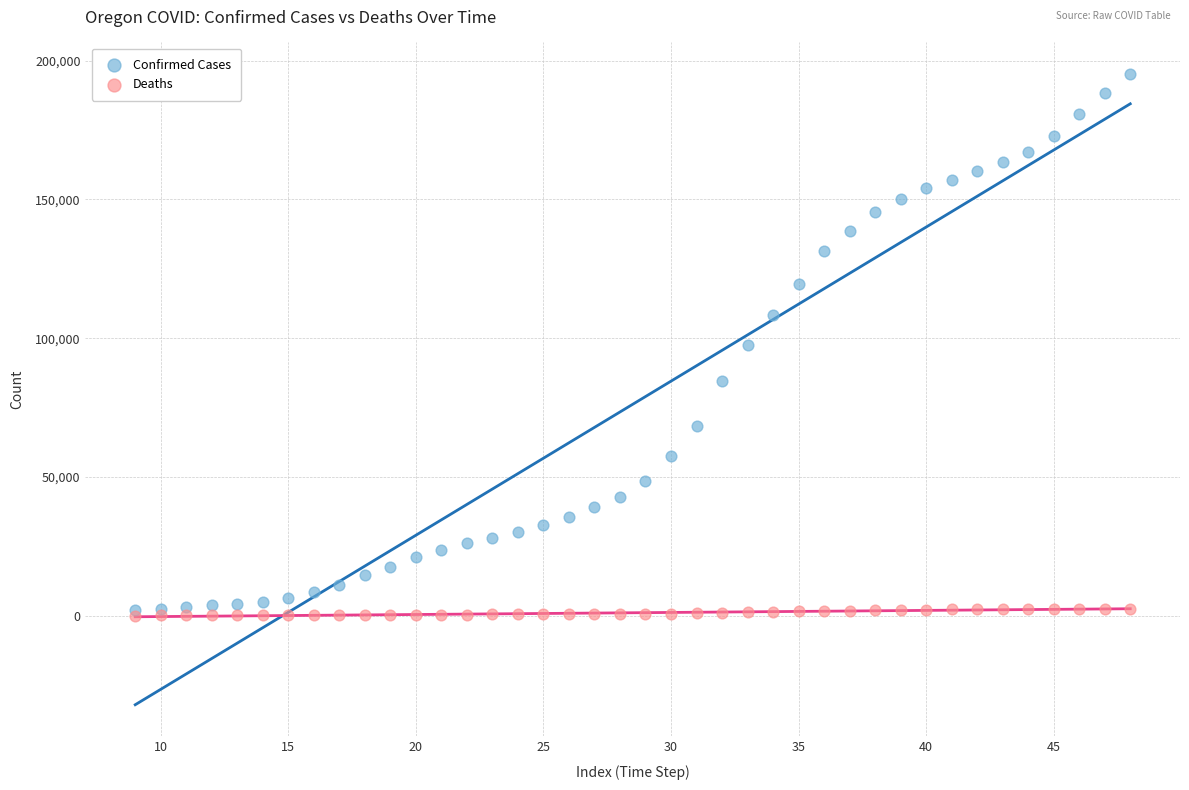

Which series has the largest Y range (max minus min)?

Confirmed Cases